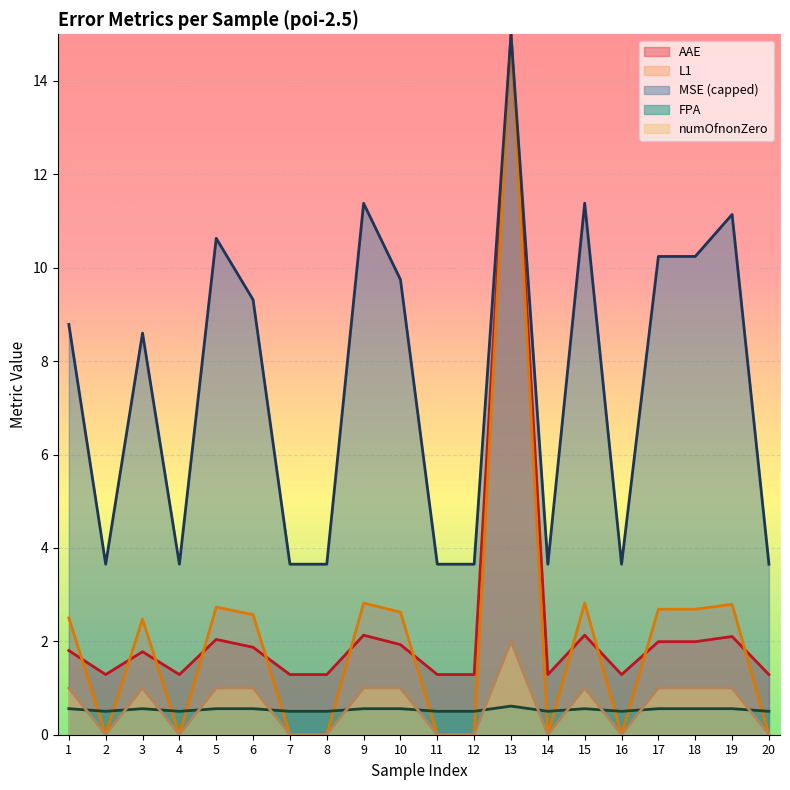

True or false: FPA and AAE intersect in this chart.

False